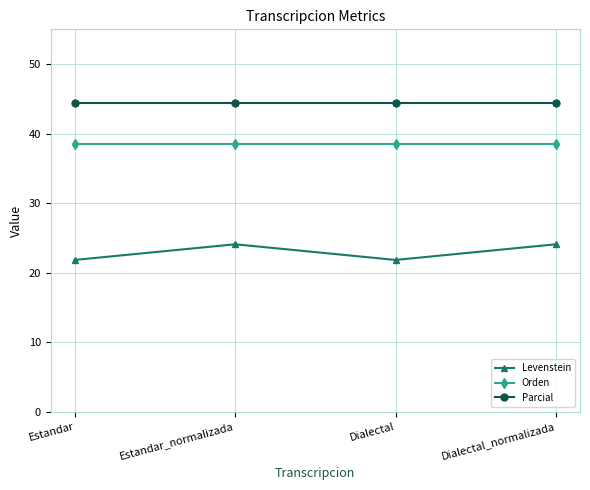

Is it true that Levenstein equals 24.1 at Dialectal_normalizada?

True